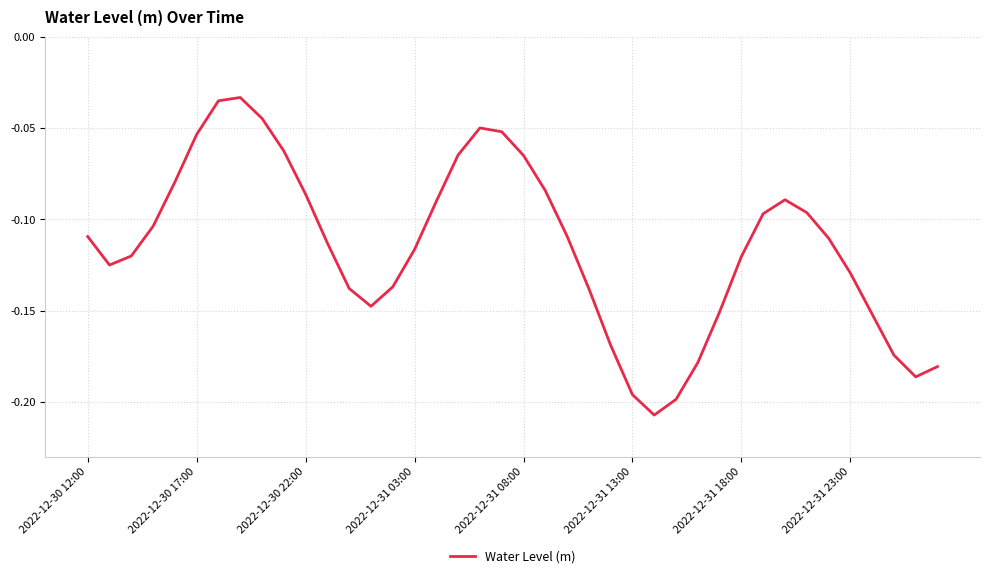

The chart shows a value of -0.2 at 2022-12-31 18:00. True or false?

False